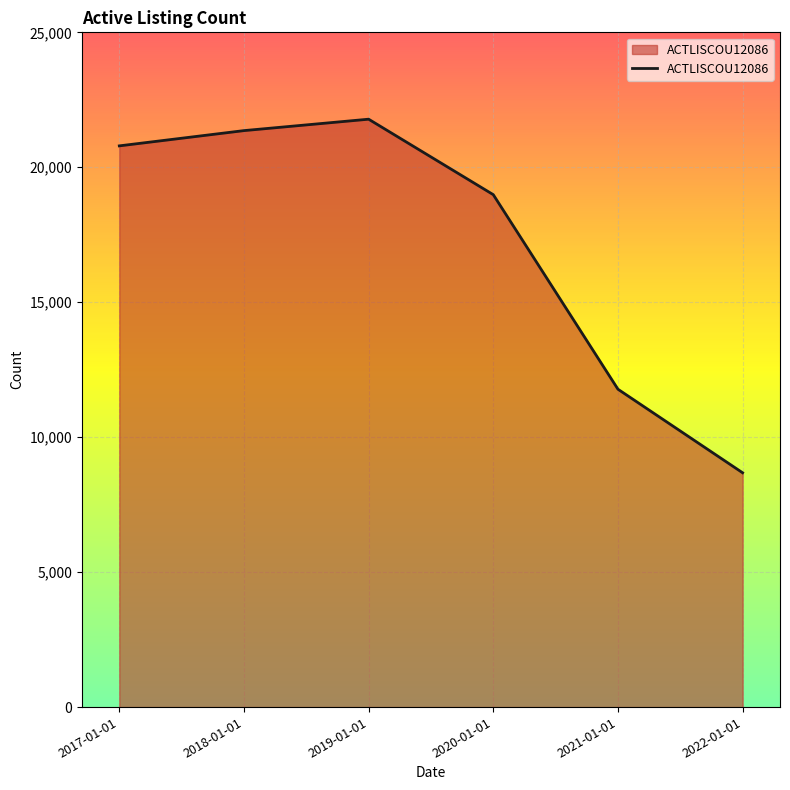

Reading right to left, transcribe all the data shown in this chart.

8681.8	11777.4	18985.7	21781.8	21358.9	20793.6